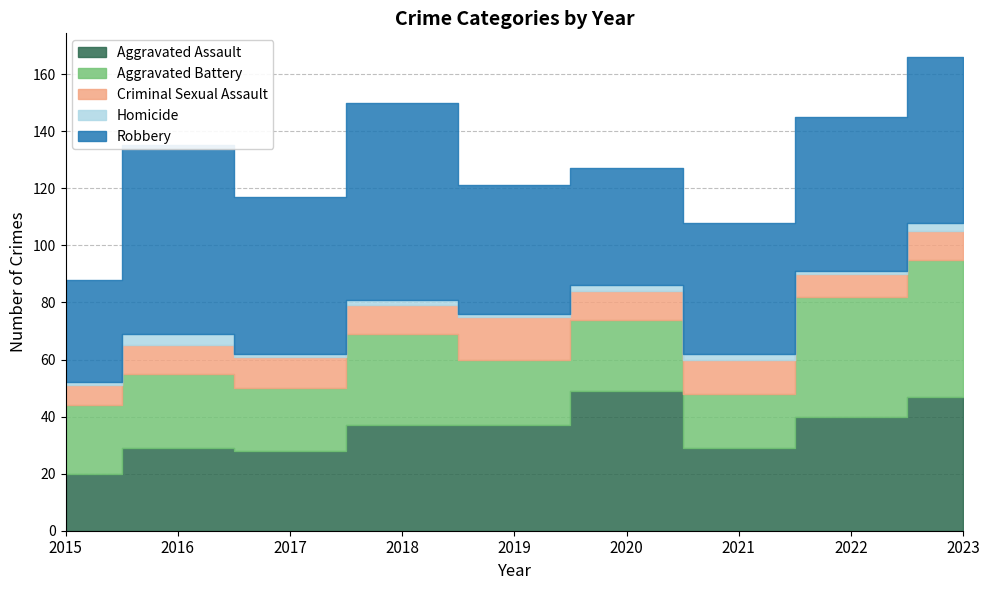

Rank the series by their maximum value, from highest to lowest.

Robbery, Aggravated Assault, Aggravated Battery, Criminal Sexual Assault, Homicide